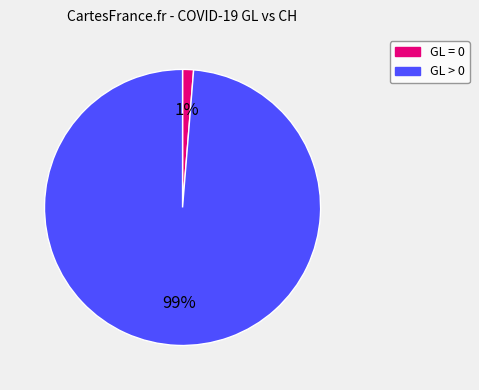

To the nearest percent, what is the average slice percentage?

50%